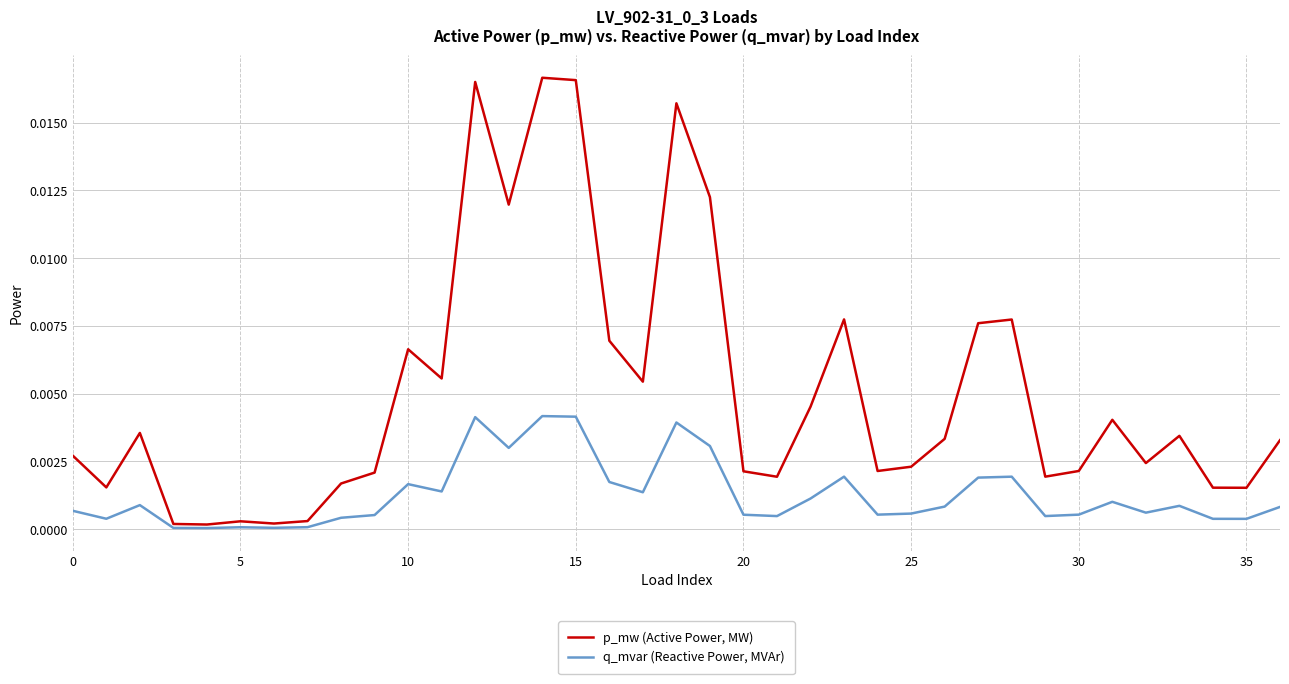

Which series has the largest total across all categories?

p_mw (Active Power, MW)